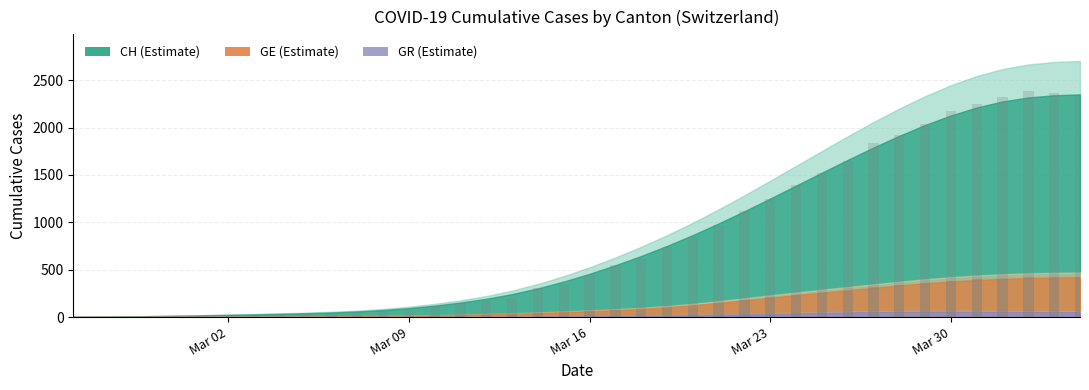

Are the bars grouped side by side (vs. stacked)?

Yes